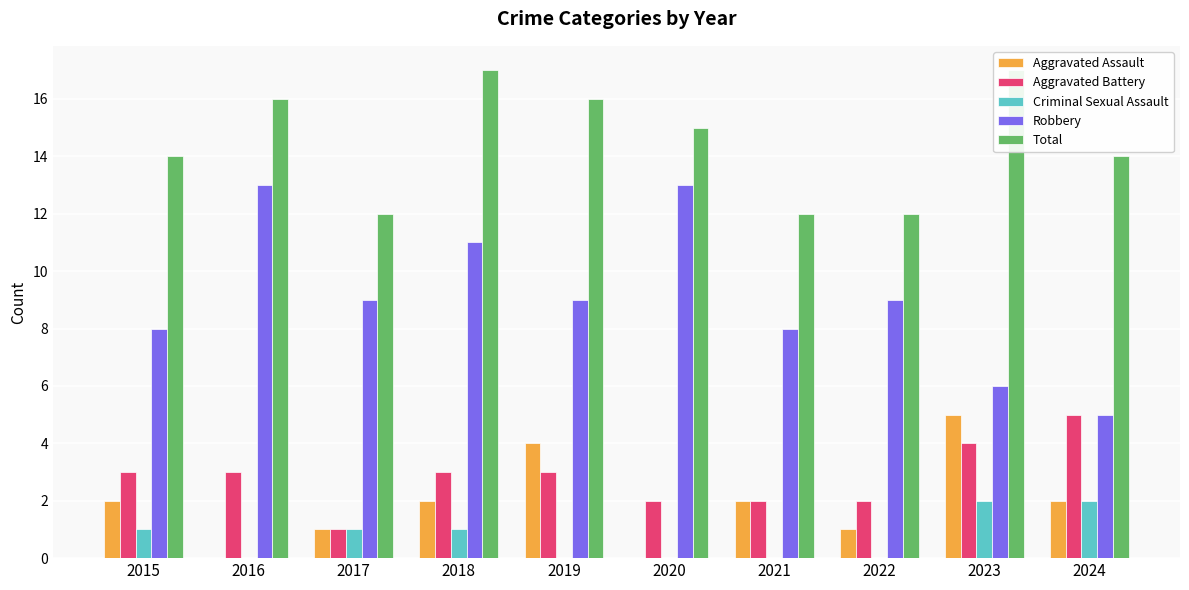

Is it true that Total equals 18 at 2015?

False